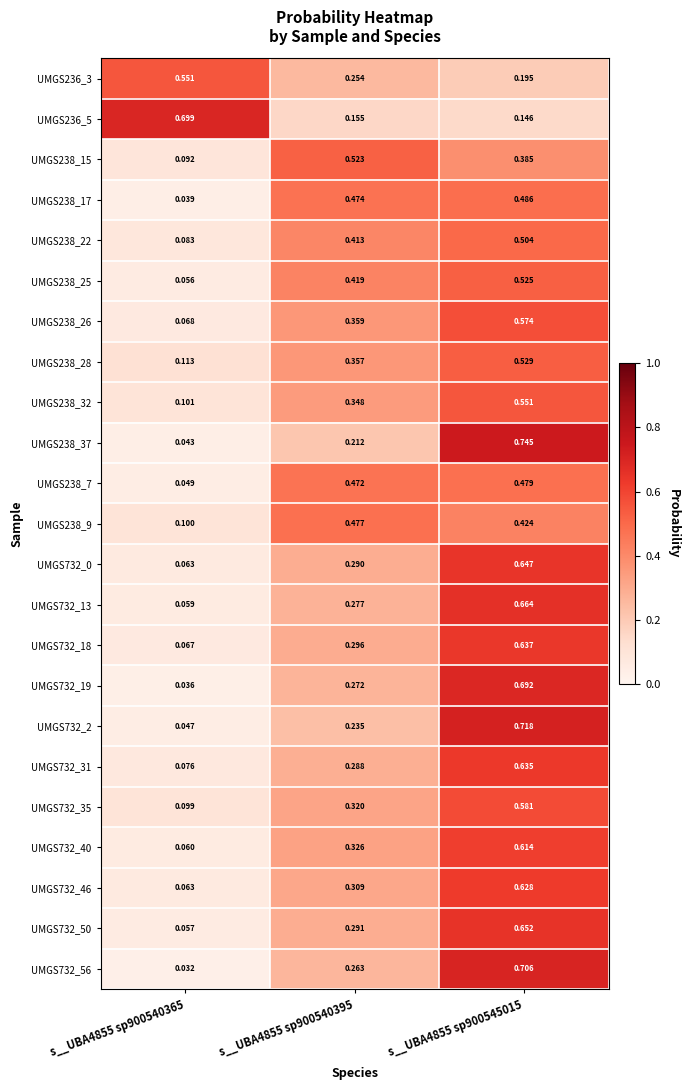

Is the value of UMGS238_25 at s__UBA4855 sp900545015 greater than the value of UMGS732_56 at s__UBA4855 sp900545015?

No